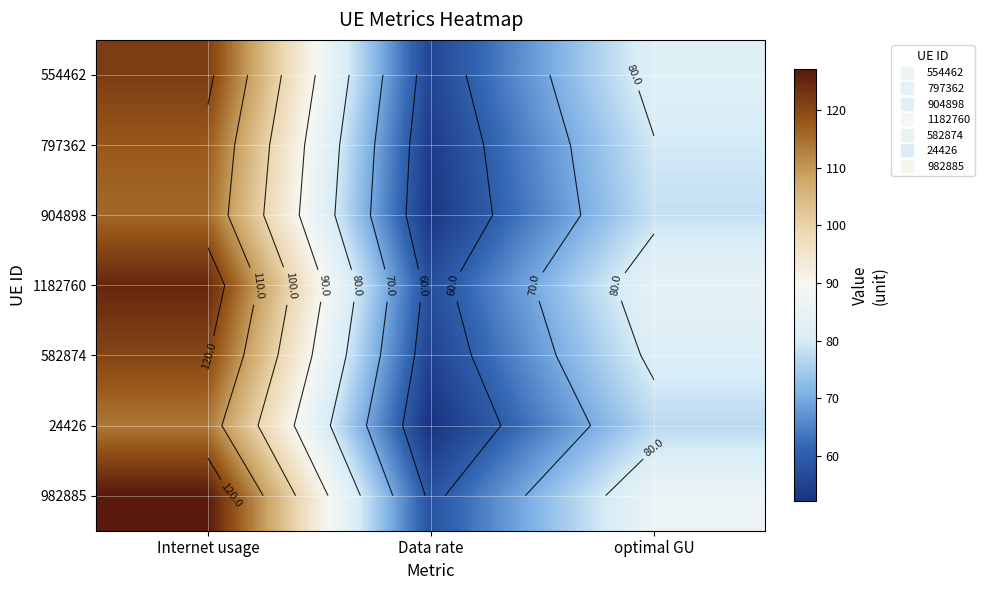

Which category has the highest value in the 904898 series?

Internet usage